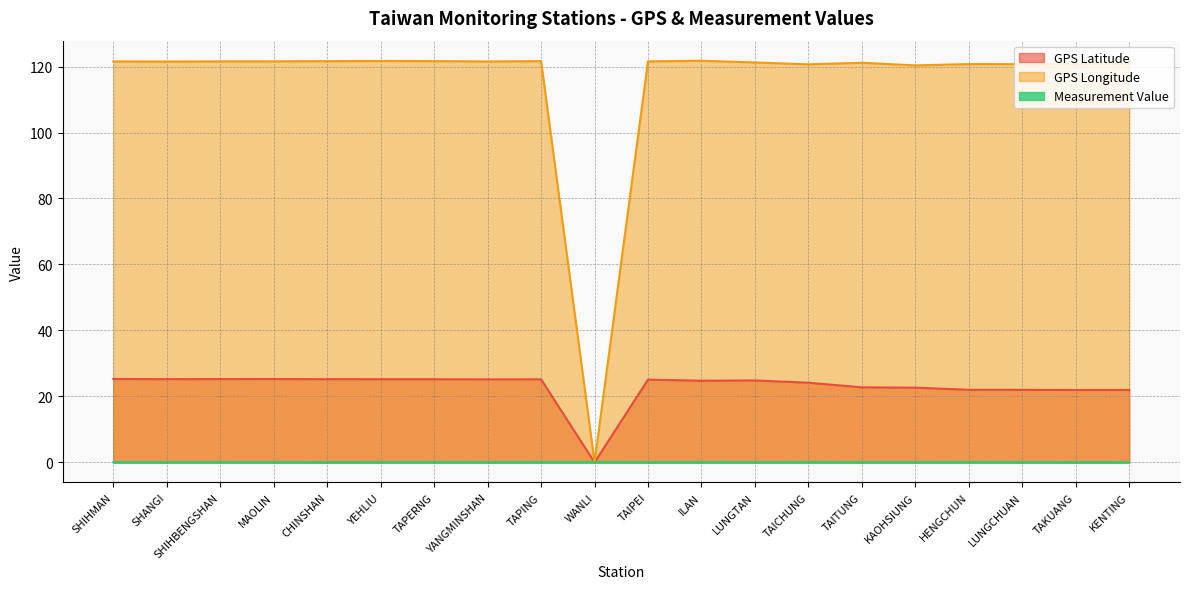

Reading left to right, list all the values displayed in this chart.

GPS Latitude: SHIHMAN=25.3	SHANGI=25.2	SHIHBENGSHAN=25.3	MAOLIN=25.3	CHINSHAN=25.2	YEHLIU=25.2	TAPERNG=25.2	YANGMINSHAN=25.2	TAPING=25.2	WANLI=0.0	TAIPEI=25.1	ILAN=24.8	LUNGTAN=24.8	TAICHUNG=24.1	TAITUNG=22.8	KAOHSIUNG=22.6	HENGCHUN=22.0	LUNGCHUAN=22.0	TAKUANG=21.9	KENTING=21.9
GPS Longitude: SHIHMAN=121.6	SHANGI=121.5	SHIHBENGSHAN=121.6	MAOLIN=121.6	CHINSHAN=121.6	YEHLIU=121.7	TAPERNG=121.7	YANGMINSHAN=121.5	TAPING=121.6	WANLI=0.0	TAIPEI=121.6	ILAN=121.8	LUNGTAN=121.2	TAICHUNG=120.7	TAITUNG=121.2	KAOHSIUNG=120.3	HENGCHUN=120.8	LUNGCHUAN=120.7	TAKUANG=120.7	KENTING=120.8
Measurement Value: SHIHMAN=0.1	SHANGI=0.1	SHIHBENGSHAN=0.1	MAOLIN=0.1	CHINSHAN=0.0	YEHLIU=0.1	TAPERNG=0.1	YANGMINSHAN=0.1	TAPING=0.1	WANLI=0.1	TAIPEI=0.1	ILAN=0.1	LUNGTAN=0.1	TAICHUNG=0.1	TAITUNG=0.1	KAOHSIUNG=0.1	HENGCHUN=0.1	LUNGCHUAN=0.1	TAKUANG=0.0	KENTING=0.1